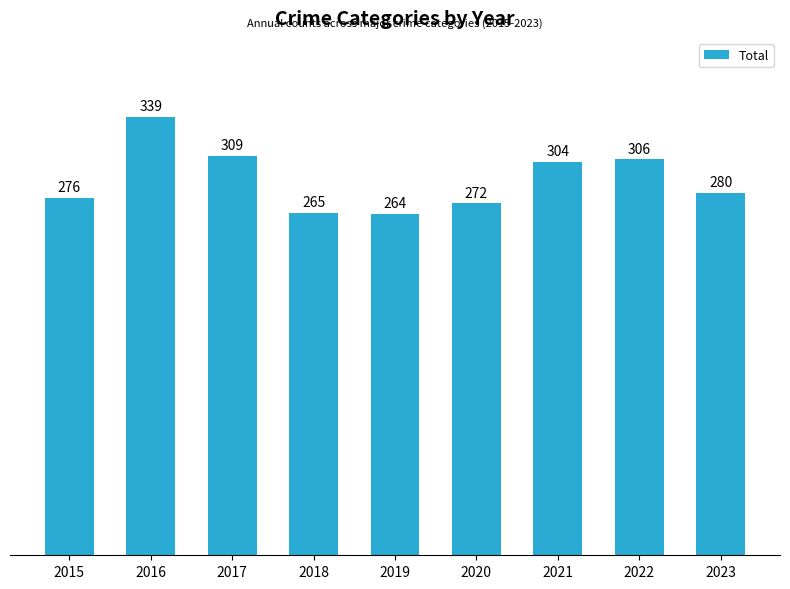

What is the value of the 4th bar from the left?

265